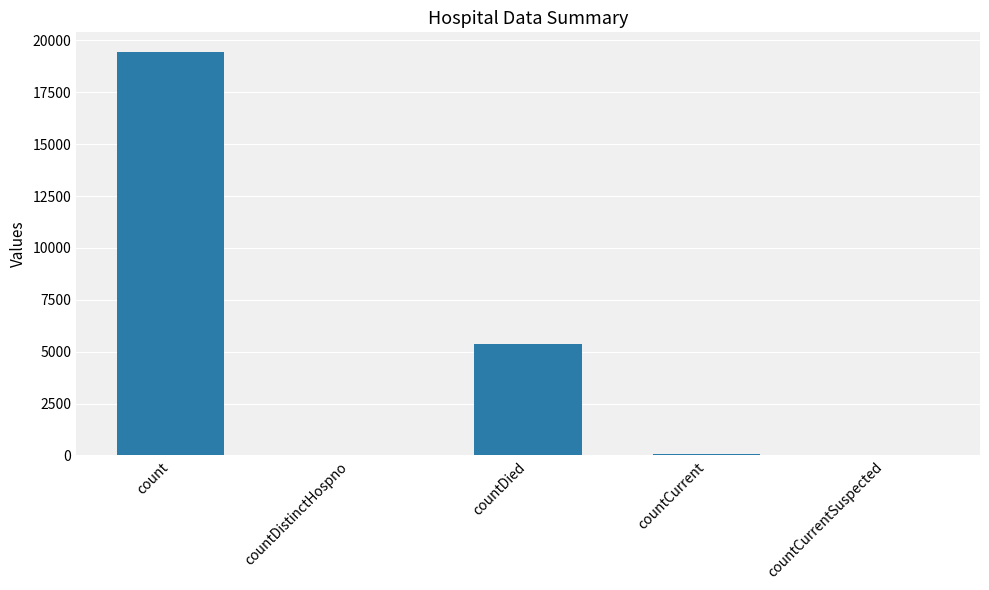

The value at countDied is 5357. True or false?

True